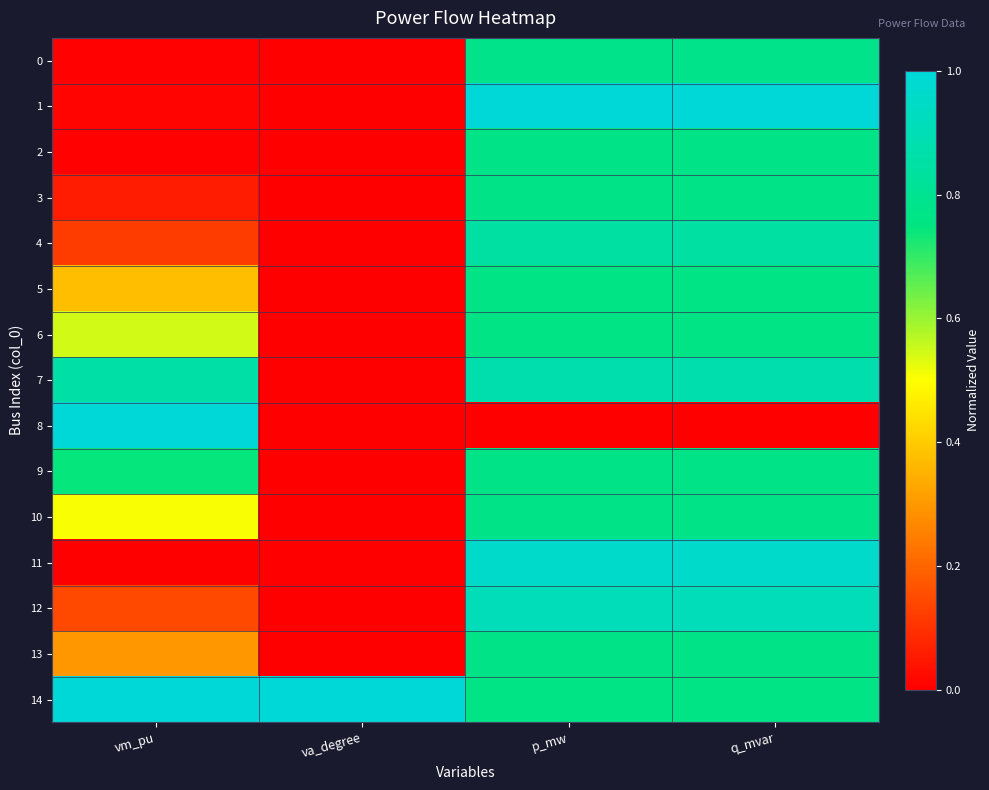

Which has a higher value, va_degree or p_mw?

p_mw